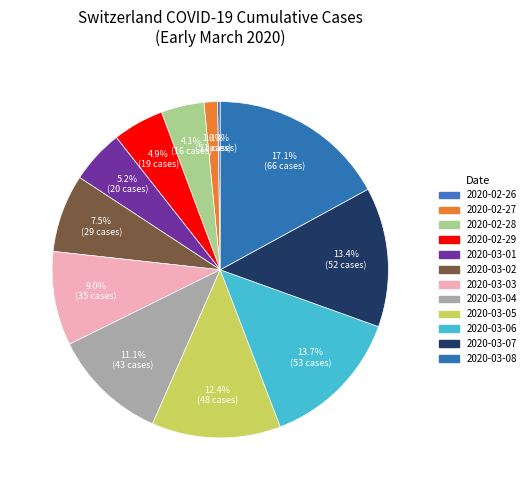

To the nearest percent, what is the difference between the largest and smallest slice percentages?

17%